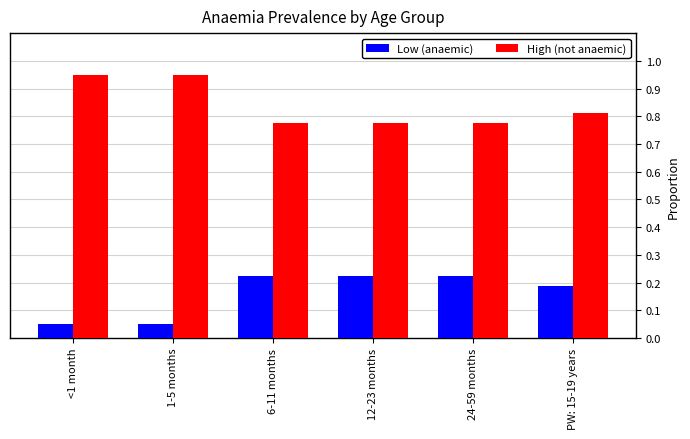

Which series has the largest total across all categories?

High (not anaemic)